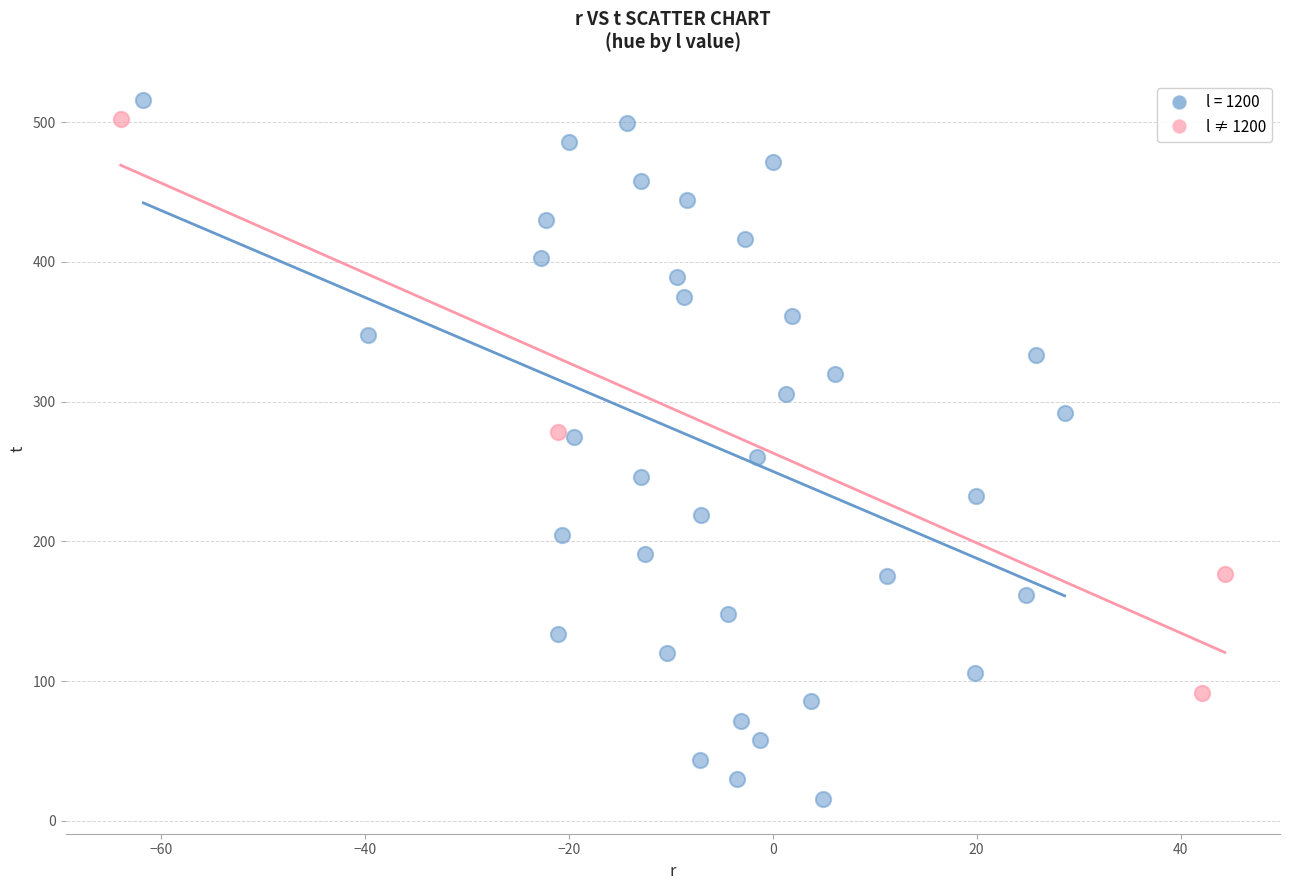

Which series reaches the minimum Y coordinate?

l = 1200